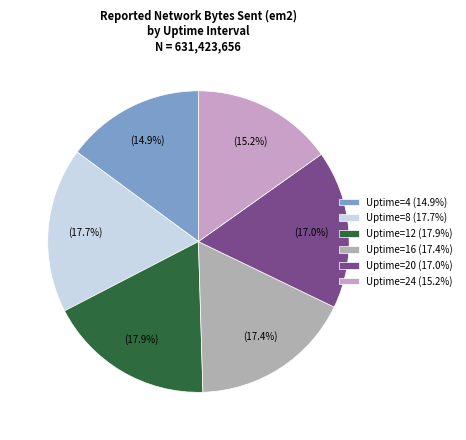

Which has a higher value, Uptime=12 or Uptime=4?

Uptime=12